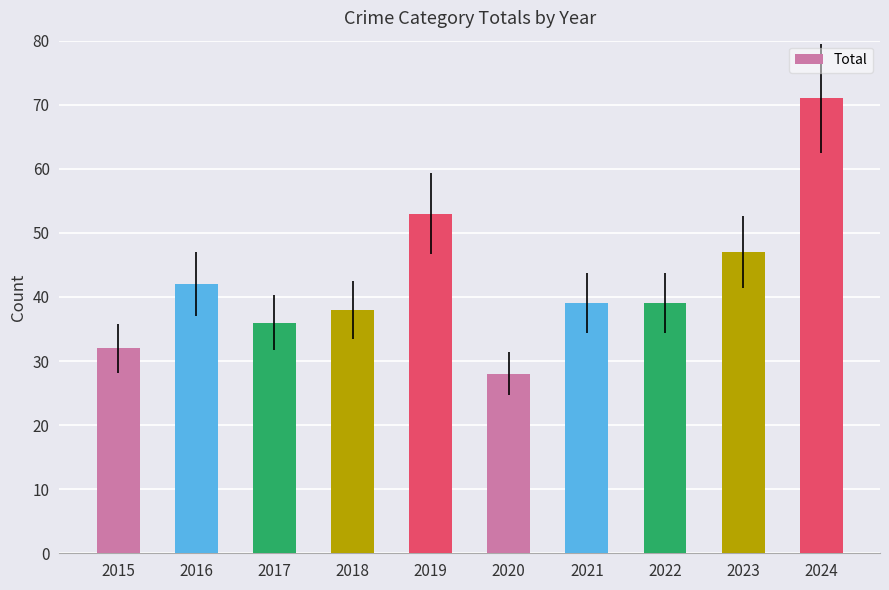

What is the value of the 1st bar from the left?

32